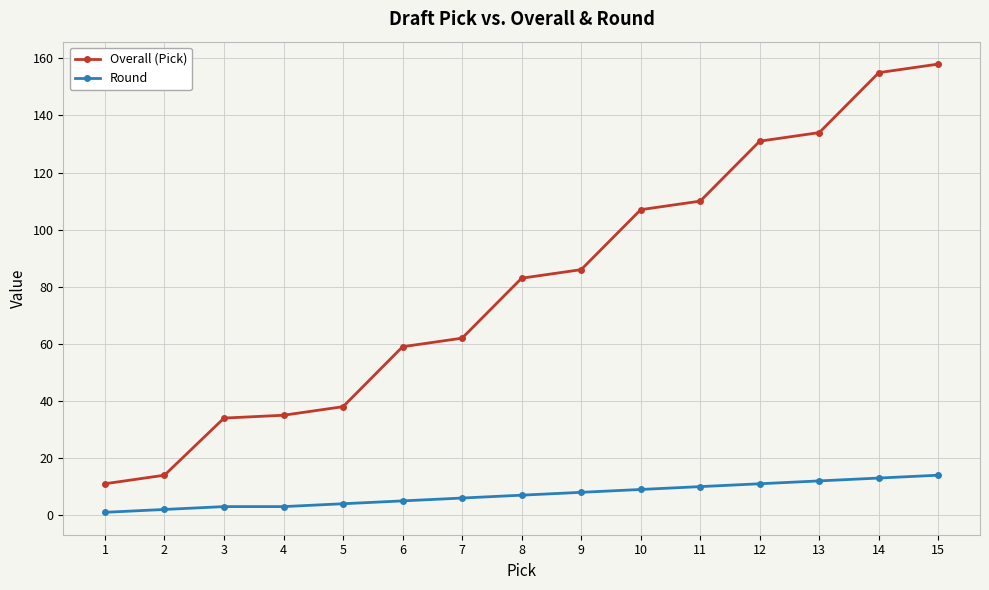

At which category is the sum across all series the highest?

15